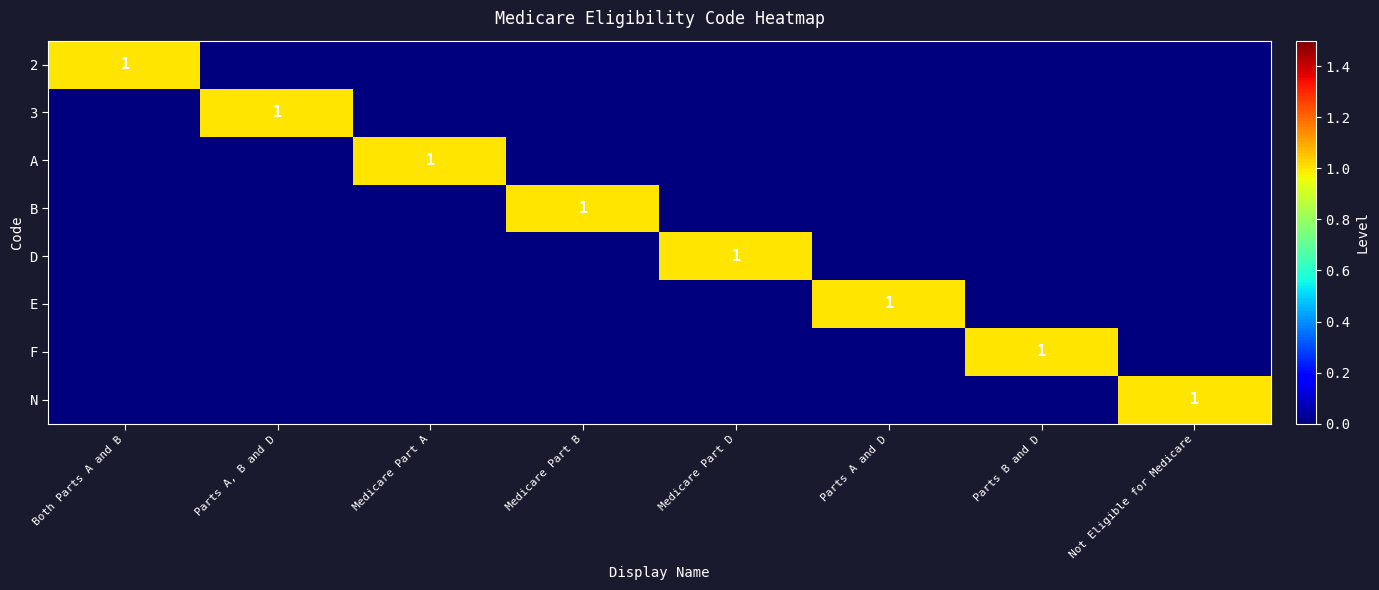

Is it true that N equals 0 at Both Parts A and B?

True